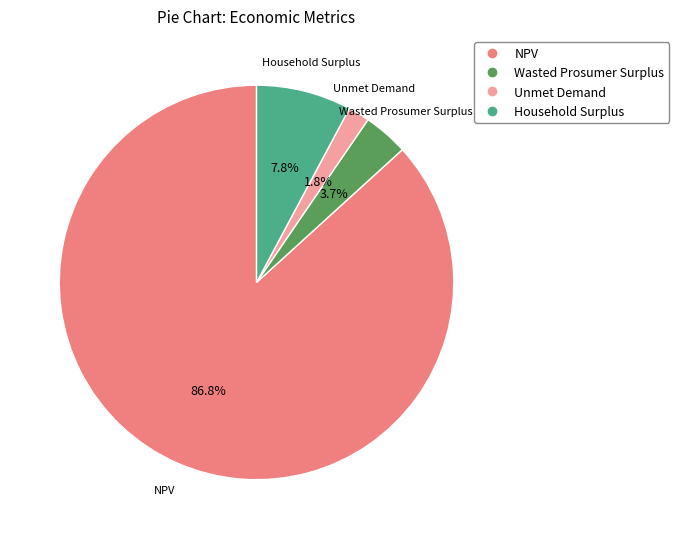

Do Unmet Demand and Household Surplus together represent more than half of the pie?

No